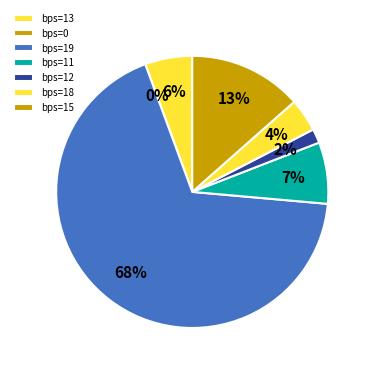

Count the number of slices in the pie.

7